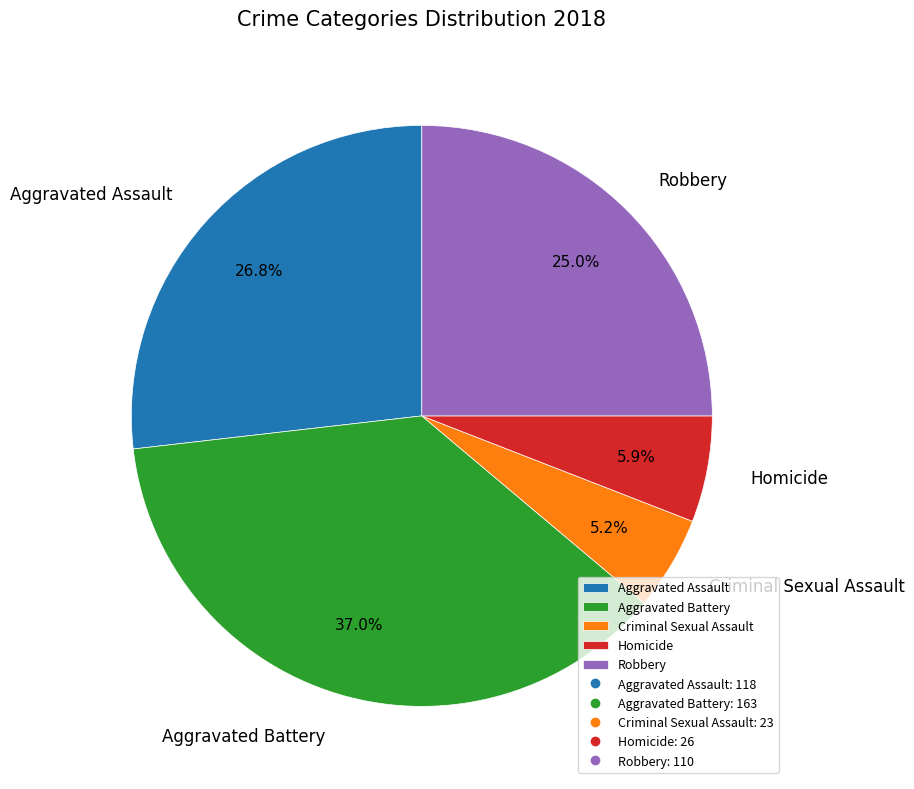

True or false: Criminal Sexual Assault accounts for 14% of the total.

False